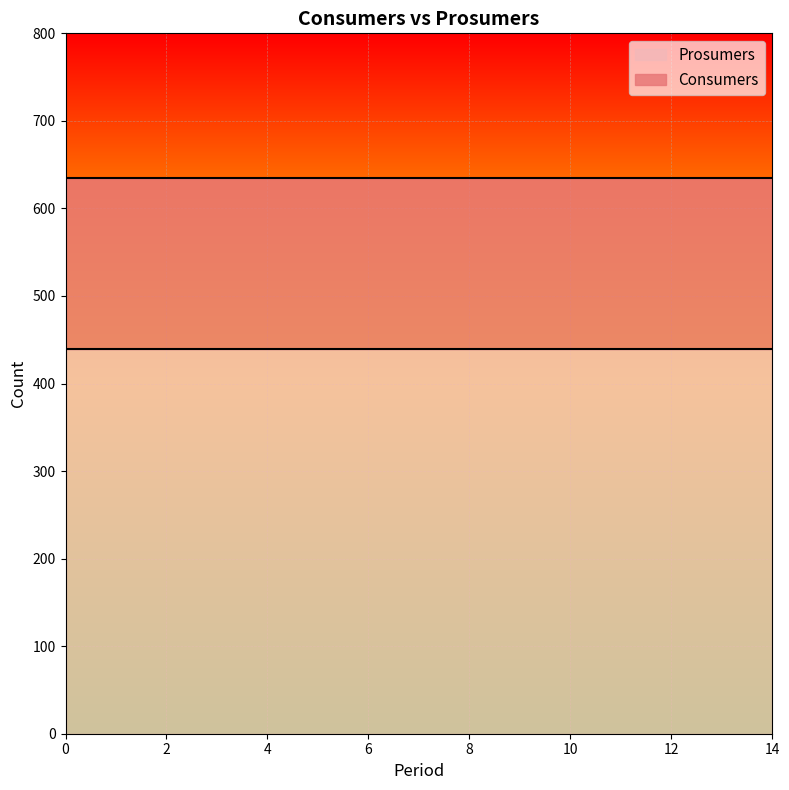

Reading left to right, extract all data points from this chart.

Consumers: 635	635	635	635	635	635	635	635	635	635	635	635	635	635	635
Prosumers: 440	440	440	440	440	440	440	440	440	440	440	440	440	440	440